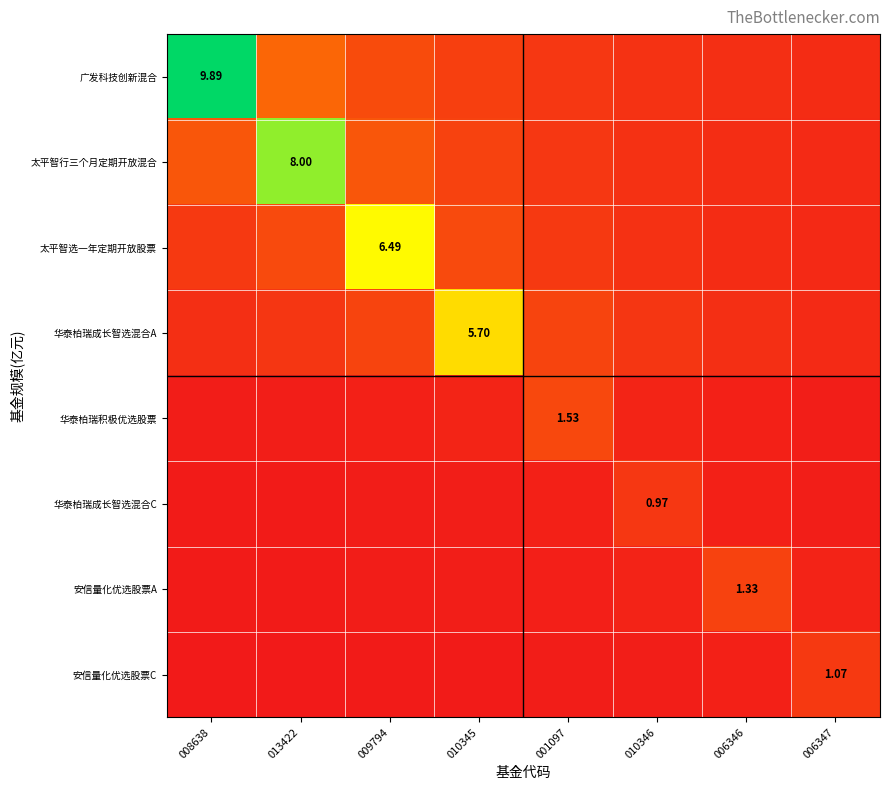

At which category is the sum across all series the highest?

008638